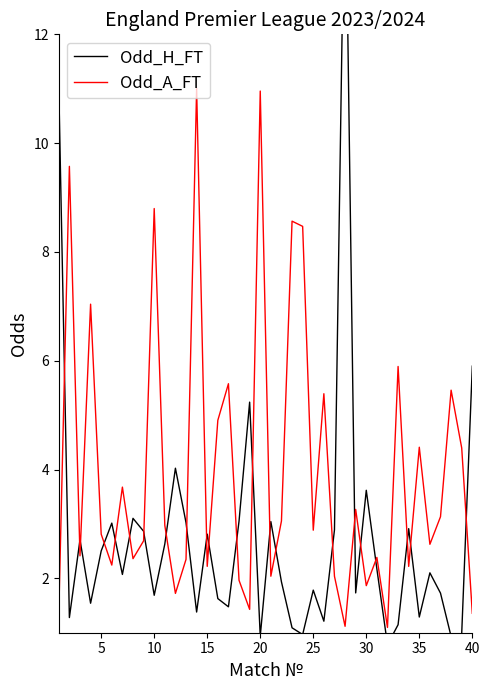

Is the value of Odd_H_FT at 10 greater than the value of Odd_A_FT at 22?

No